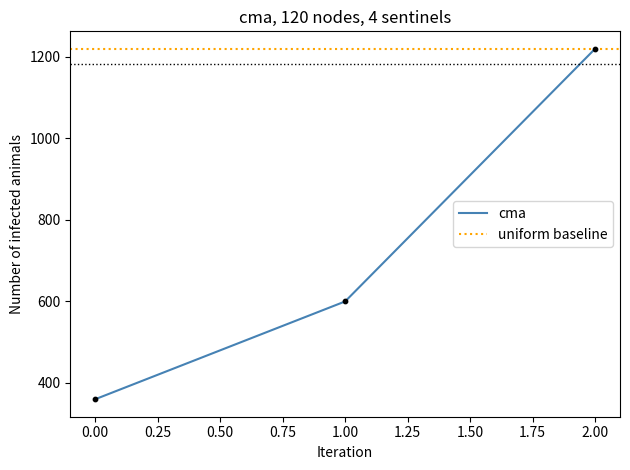

What is the ratio of the value at 1 to the value at 0?

1.7